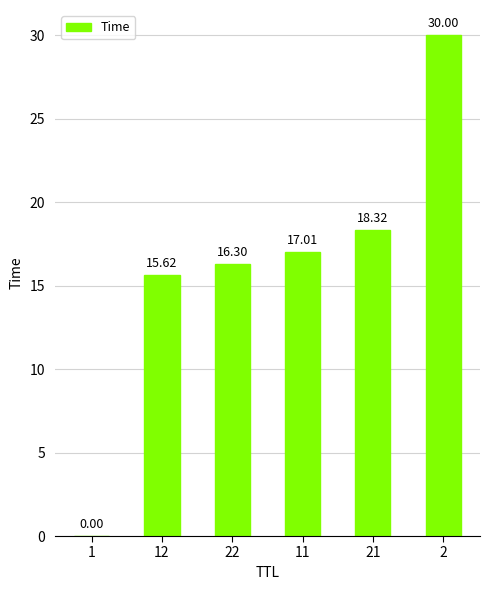

At which label is the value closest to 15?

12